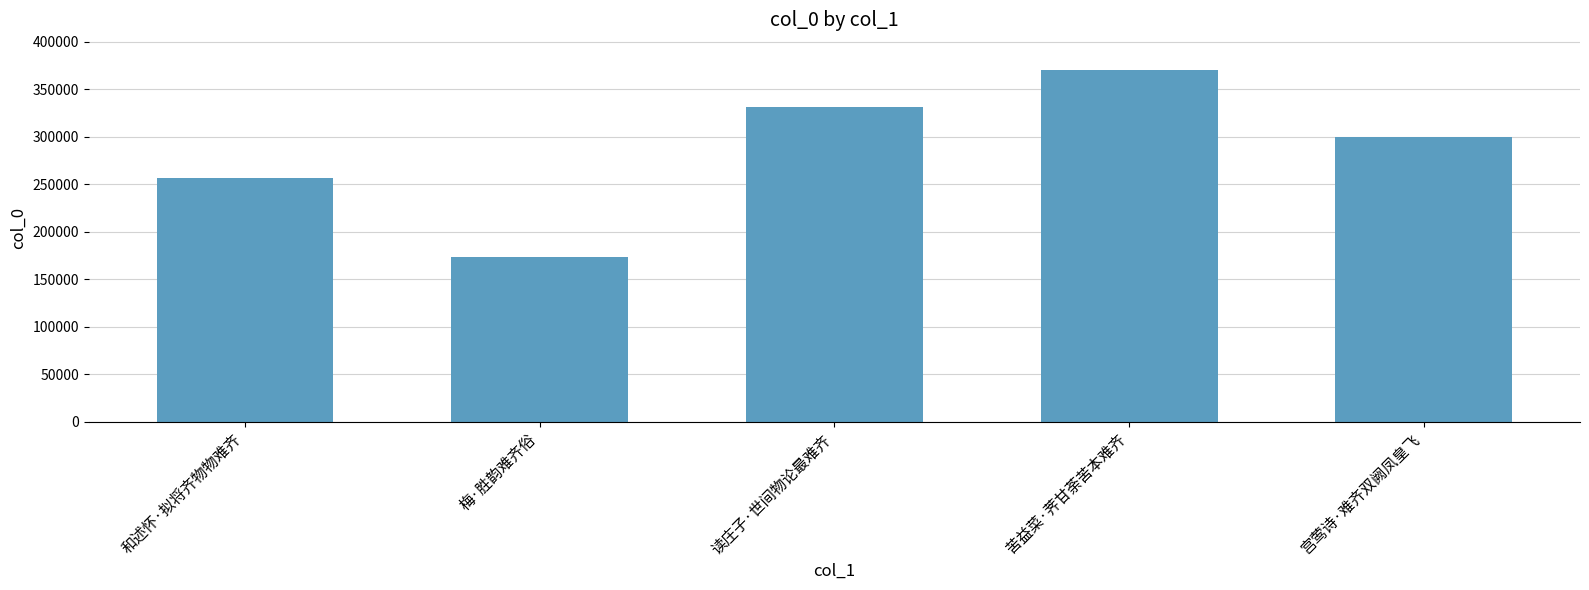

What is the sum of all values?

1432065